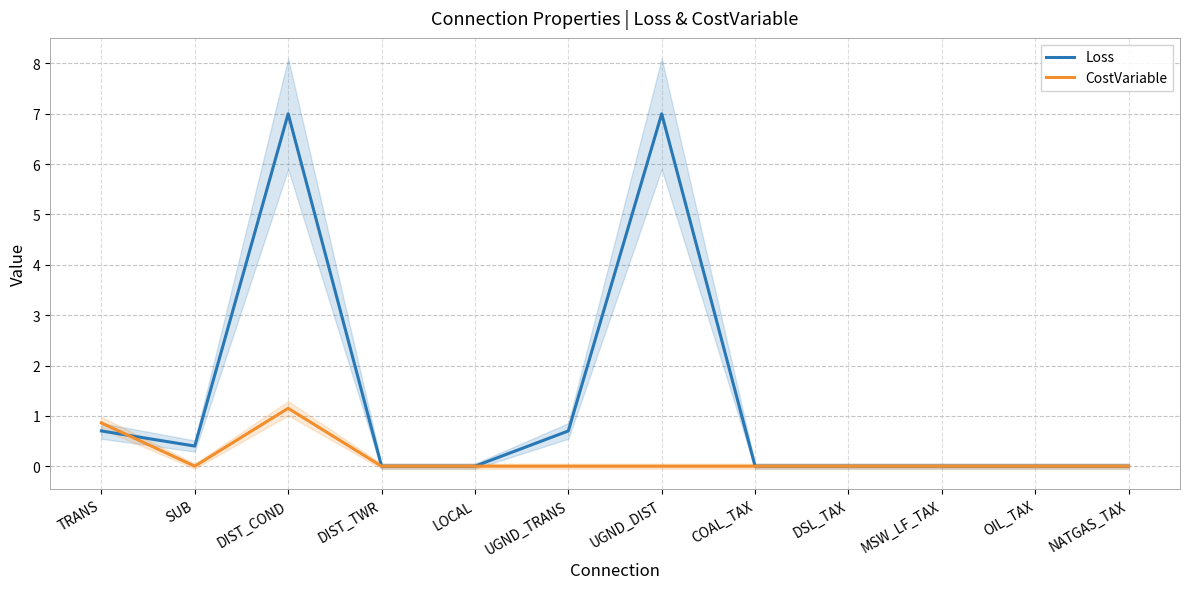

At which category does Loss reach its first local peak?

DIST_COND